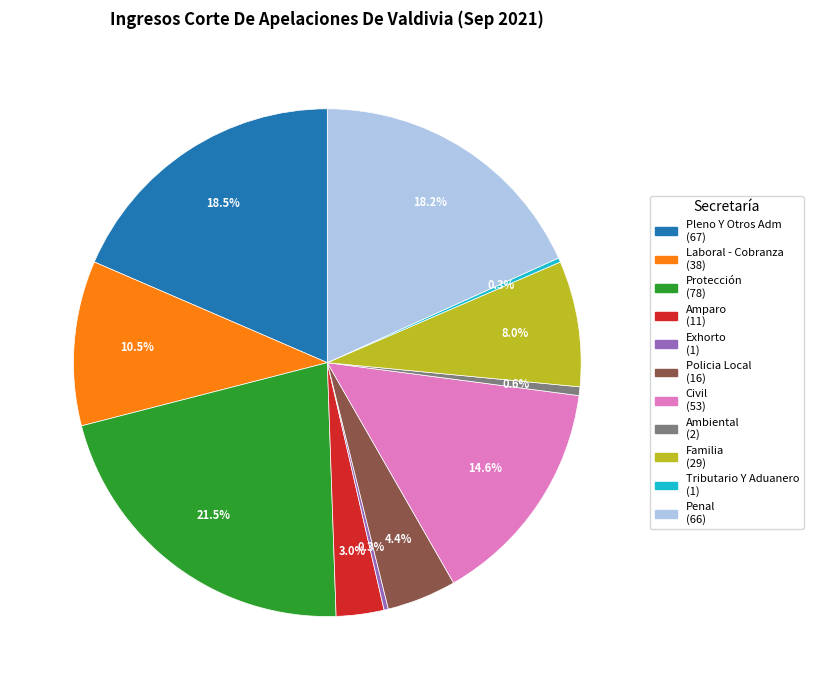

Which has a higher value, Amparo or Policia Local?

Policia Local